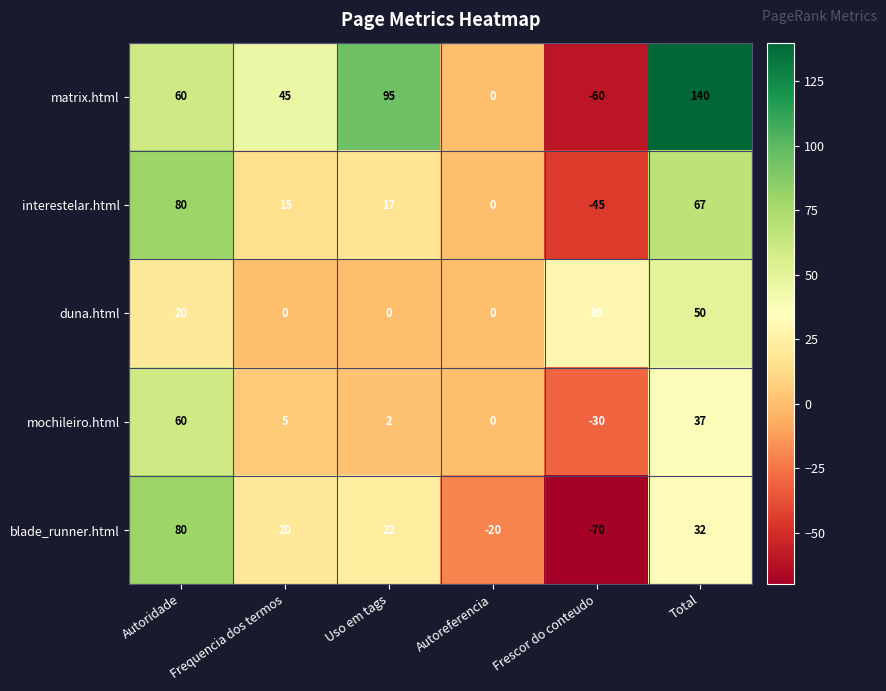

How many negative values does the blade_runner.html series have?

2